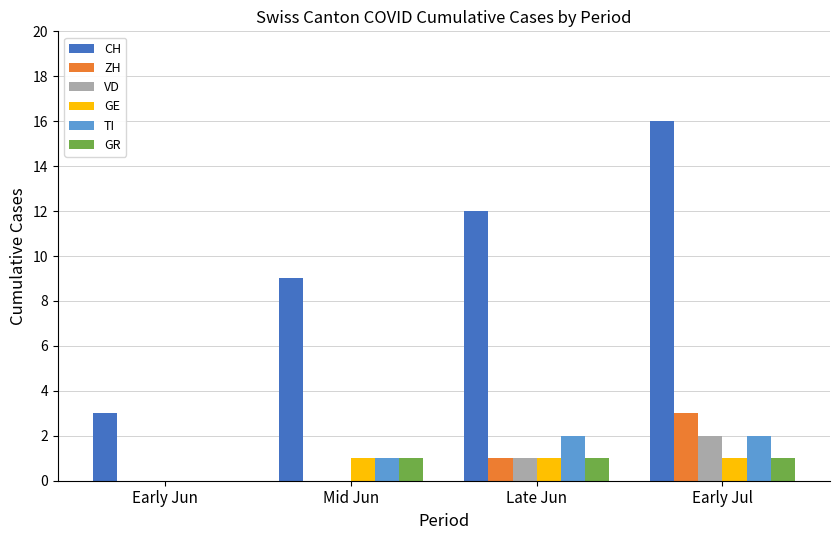

What is the sum of the VD values at Early Jun and Early Jul?

2